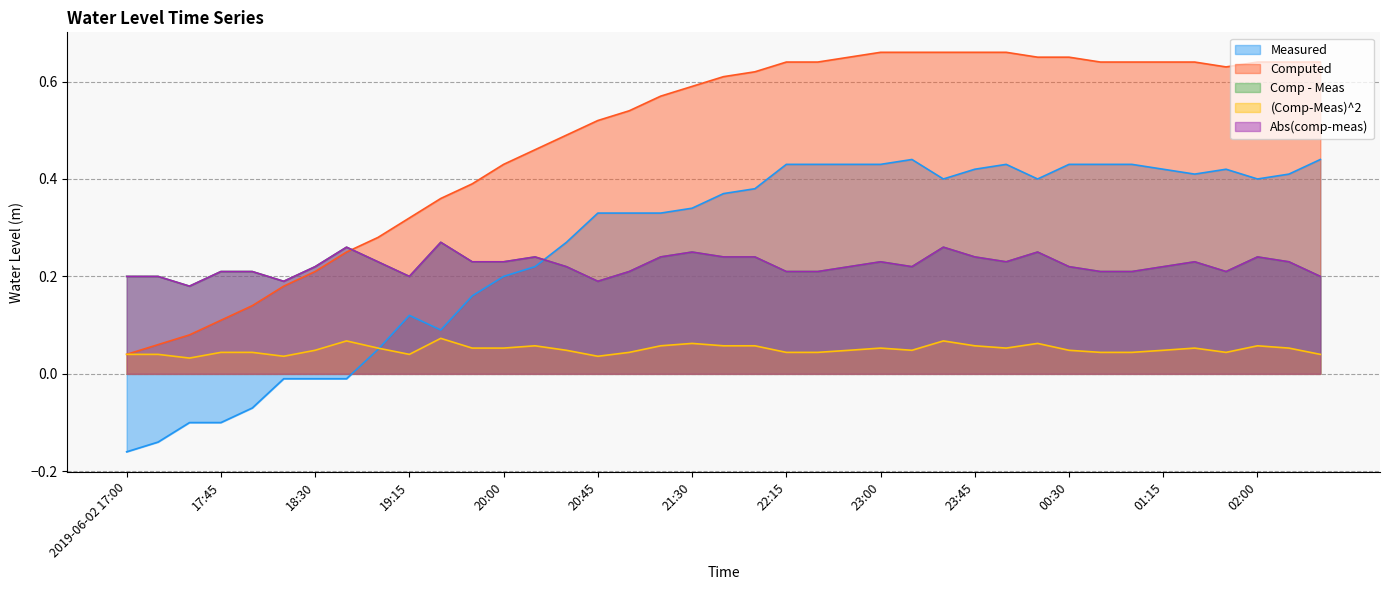

List the labels in order of (Comp-Meas)^2 value, largest first.

19:30, 18:45, 23:30, 21:30, 00:15, 20:15, 21:15, 21:45, 22:00, 23:45, 02:00, 19:00, 19:45, 20:00, 23:00, 00:00, 01:30, 02:15, 18:30, 20:30, 22:45, 23:15, 00:30, 01:15, 17:45, 18:00, 21:00, 22:15, 22:30, 00:45, 01:00, 01:45, 2019-06-02 17:00, 17:15, 19:15, 02:30, 18:15, 20:45, 17:30